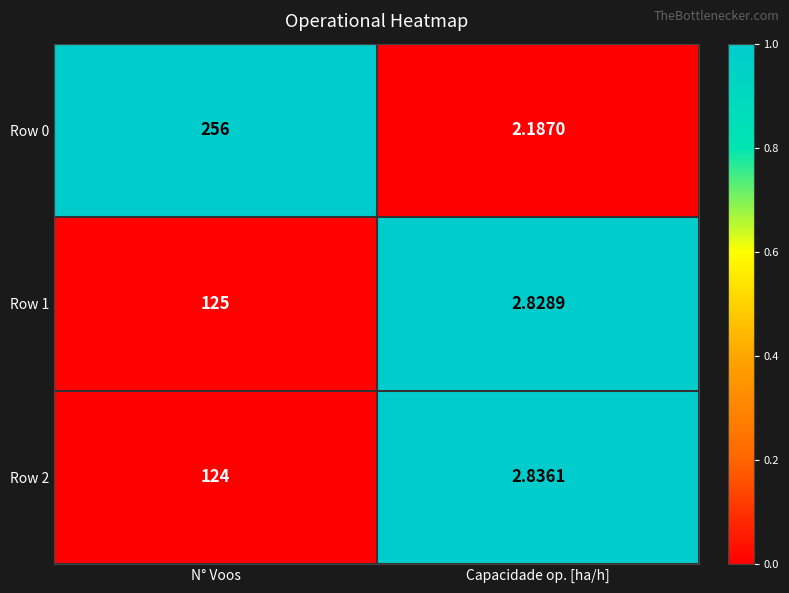

Which label corresponds to the largest value in the chart?

N° Voos